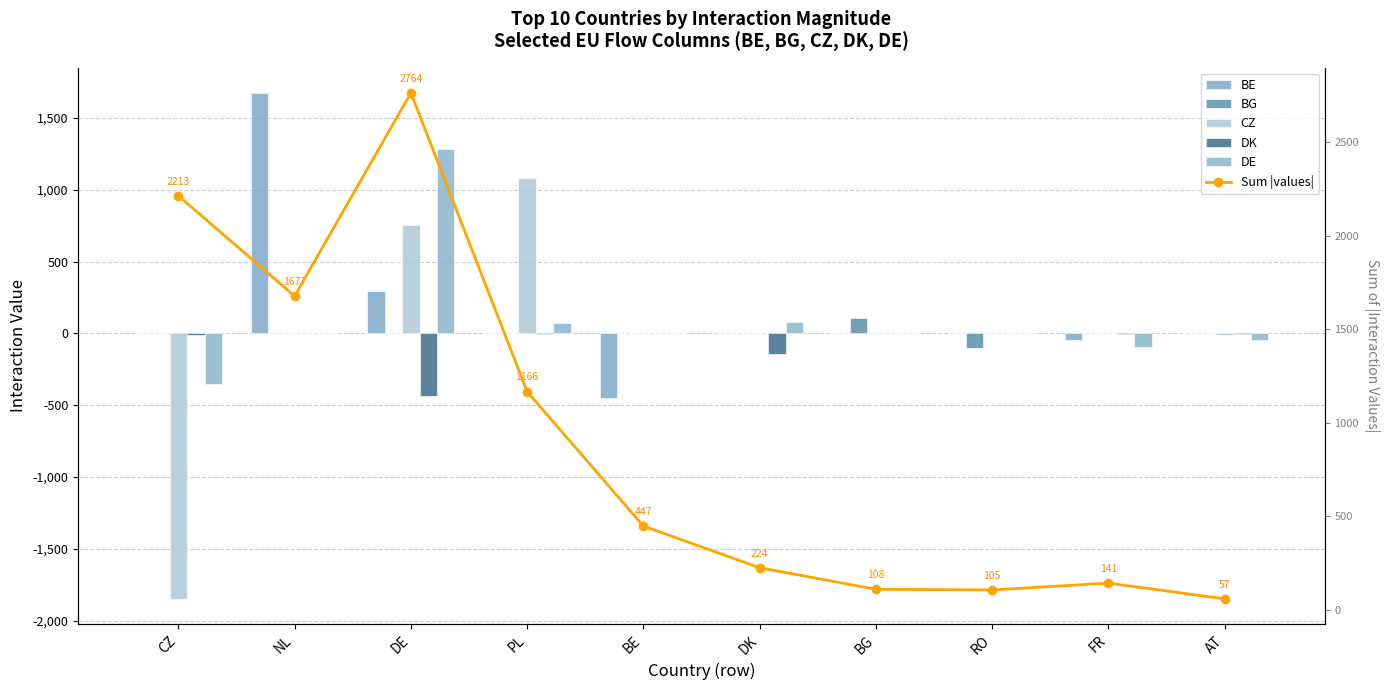

Reading left to right, list all the values displayed in this chart.

BE: 3.0	1675.5	294.0	1.1	-446.2	1.4	0.0	0.0	-46.9	0.4
BG: 2.2	0.0	0.8	2.8	0.0	0.0	108.3	-104.5	0.0	0.2
CZ: -1848.6	0.4	754.5	1083.9	0.0	3.3	-0.0	-0.1	0.7	-11.1
DK: -8.5	-0.2	-433.0	-2.6	-0.0	-141.4	0.0	-0.0	-1.2	-1.1
DE: -350.9	1.0	1282.2	75.8	-0.3	77.5	0.0	-0.1	-92.6	-44.1
Sum |values|: 2213.3	1677.2	2764.4	1166.2	446.5	223.6	108.3	104.7	141.4	57.0